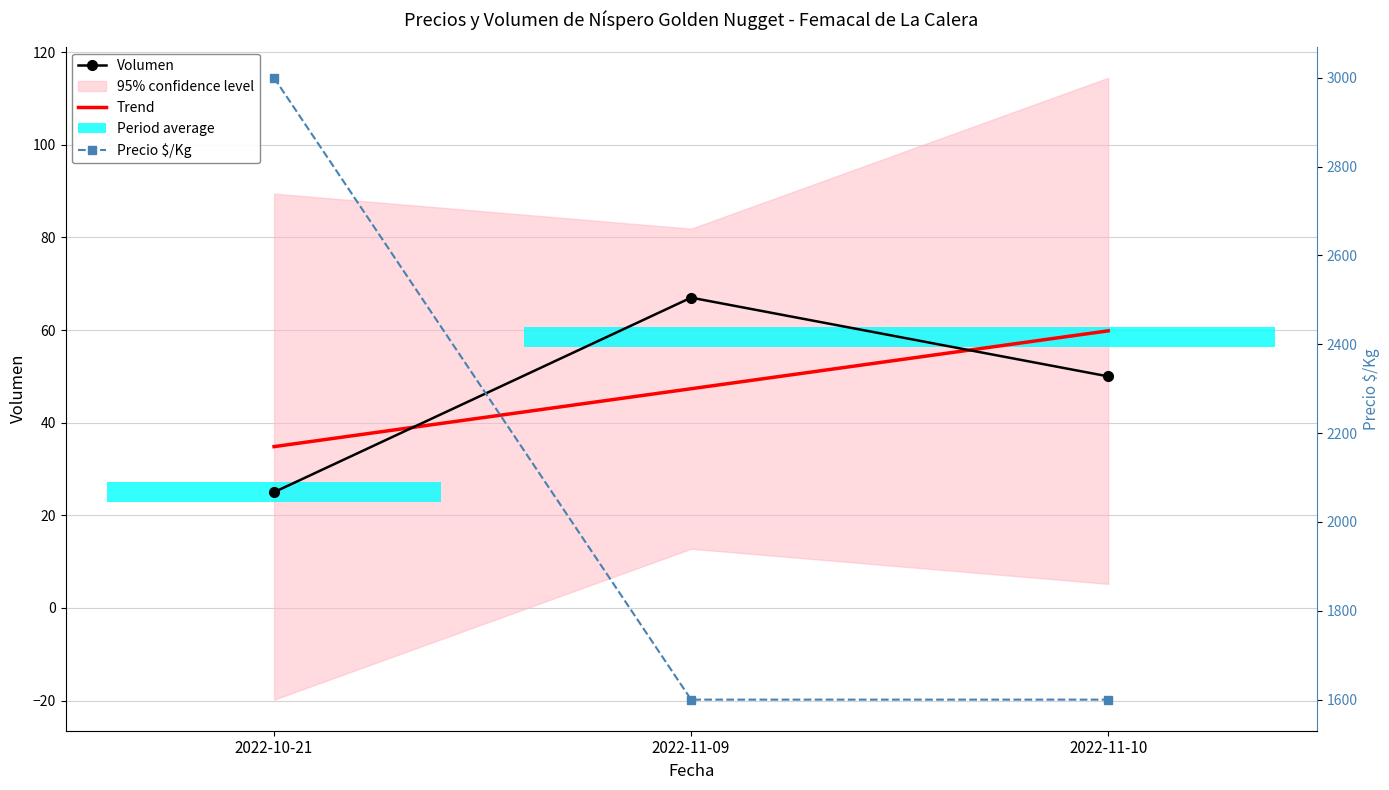

What is the value of the Precio $/Kg bar at the 1st from the left?

3000.0